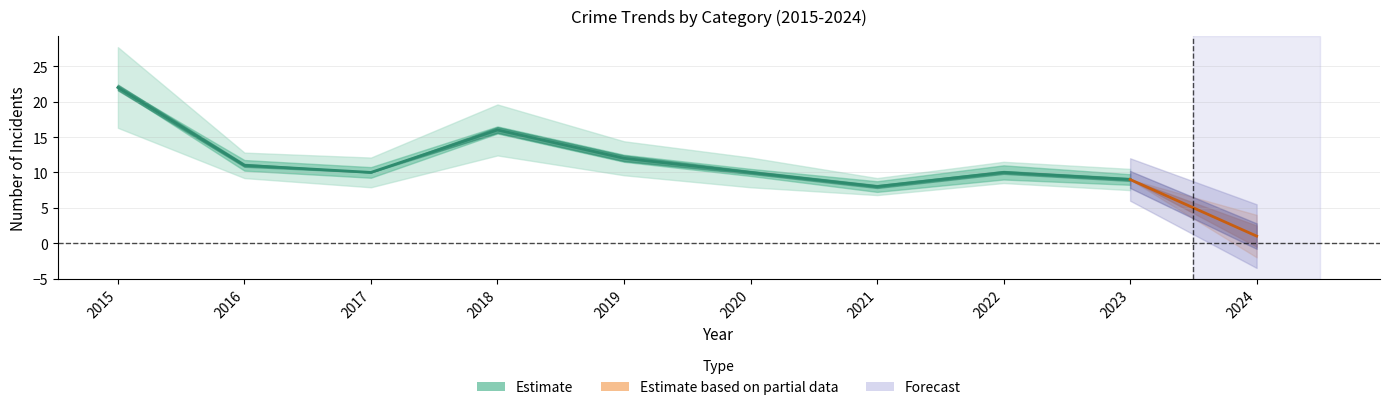

At which category is the sum across all series the highest?

2015